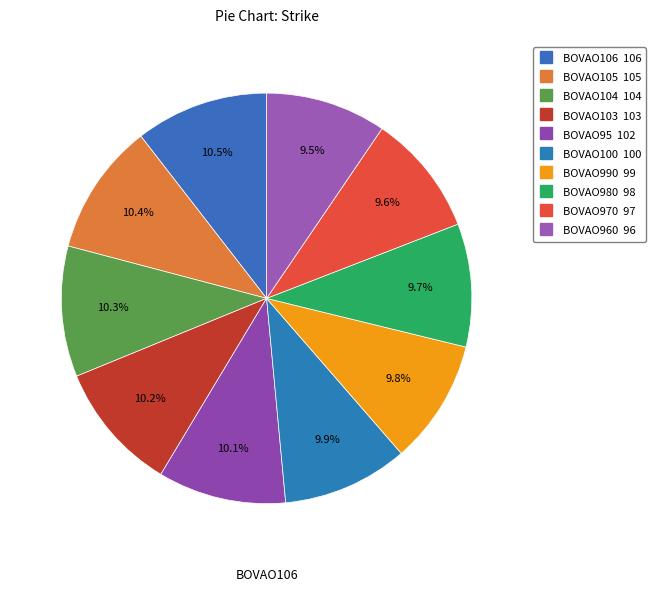

Which category has the smallest portion of the pie?

BOVAO960